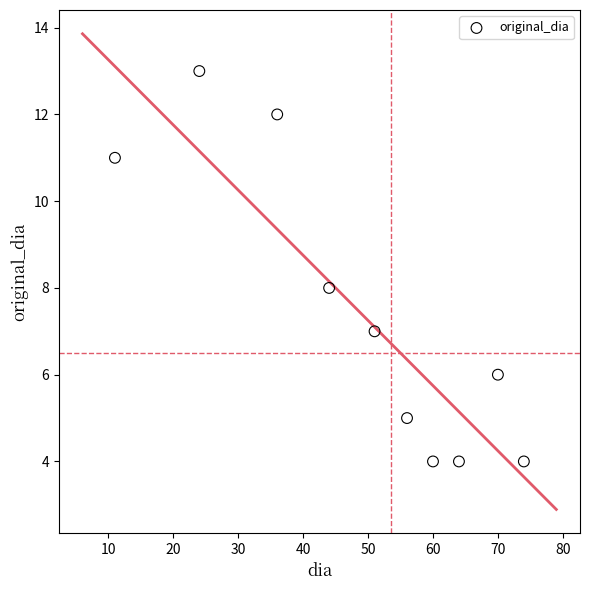

What is the average Y value?

7